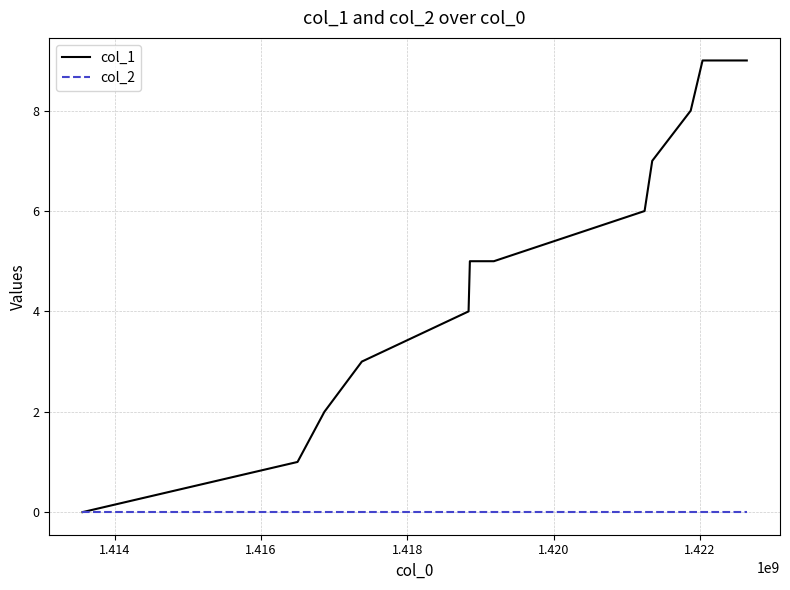

Rank the series by their maximum value, from highest to lowest.

col_1, col_2